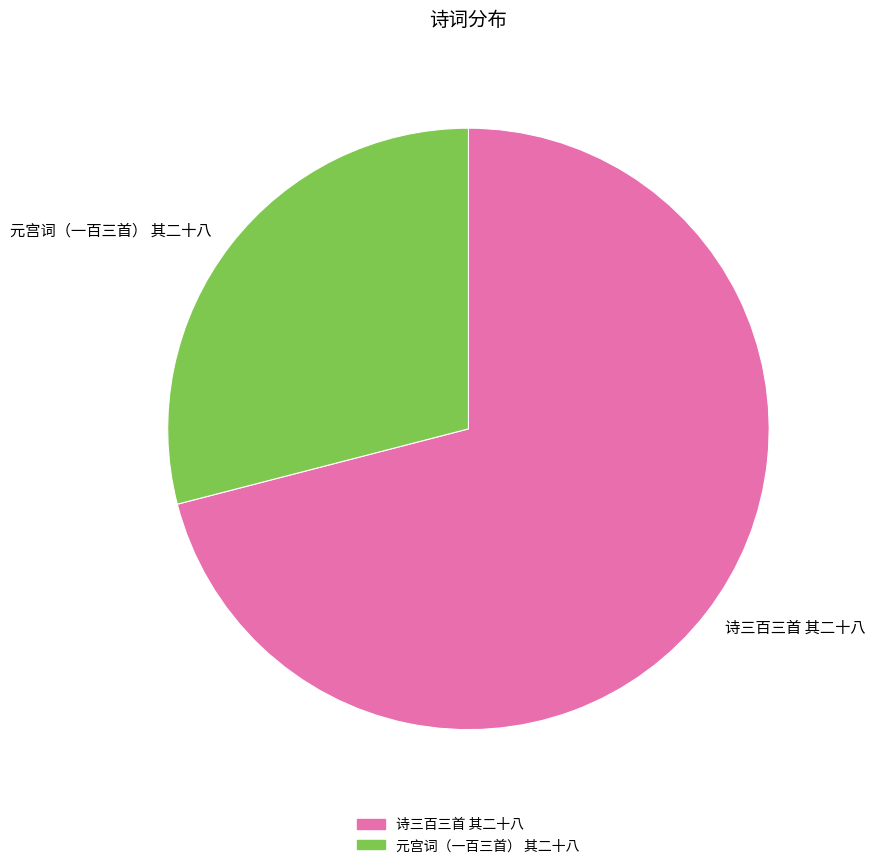

Which has a higher value, 诗三百三首 其二十八 or 元宫词（一百三首） 其二十八?

诗三百三首 其二十八